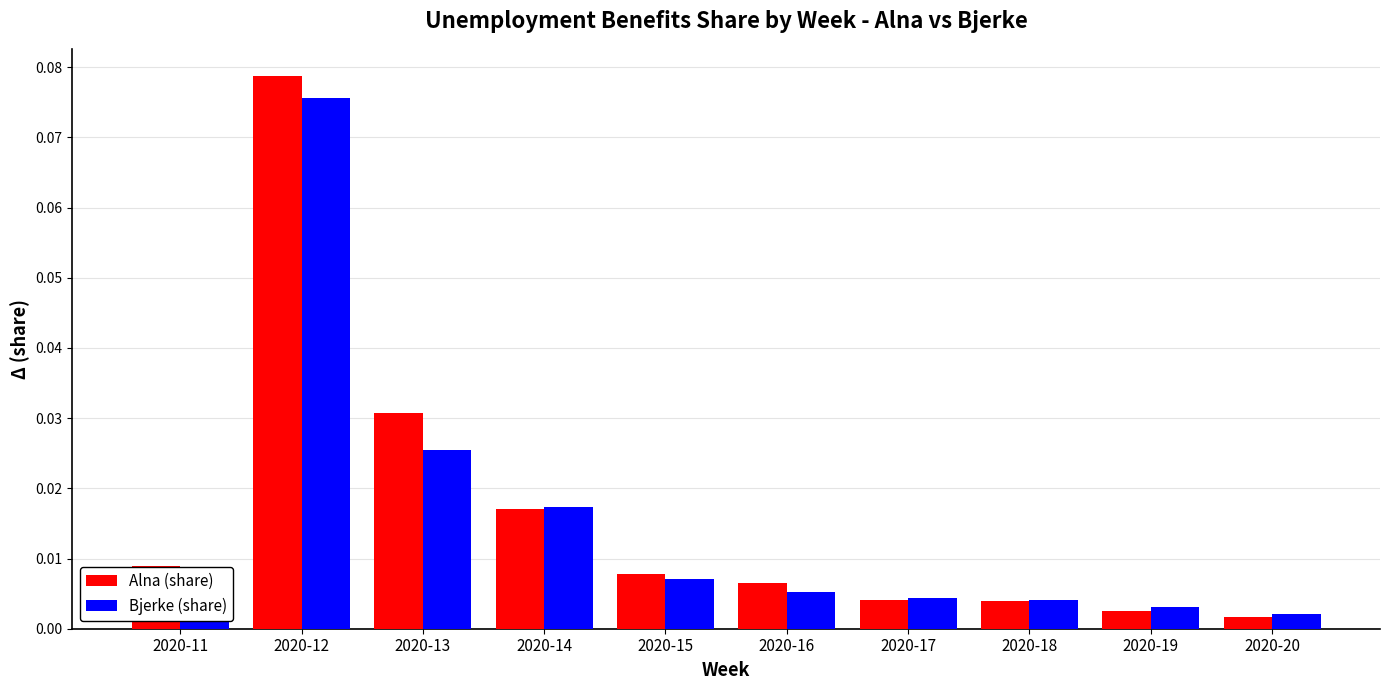

Is the value of Alna (share) at 2020-14 greater than the value of Bjerke (share) at 2020-13?

No